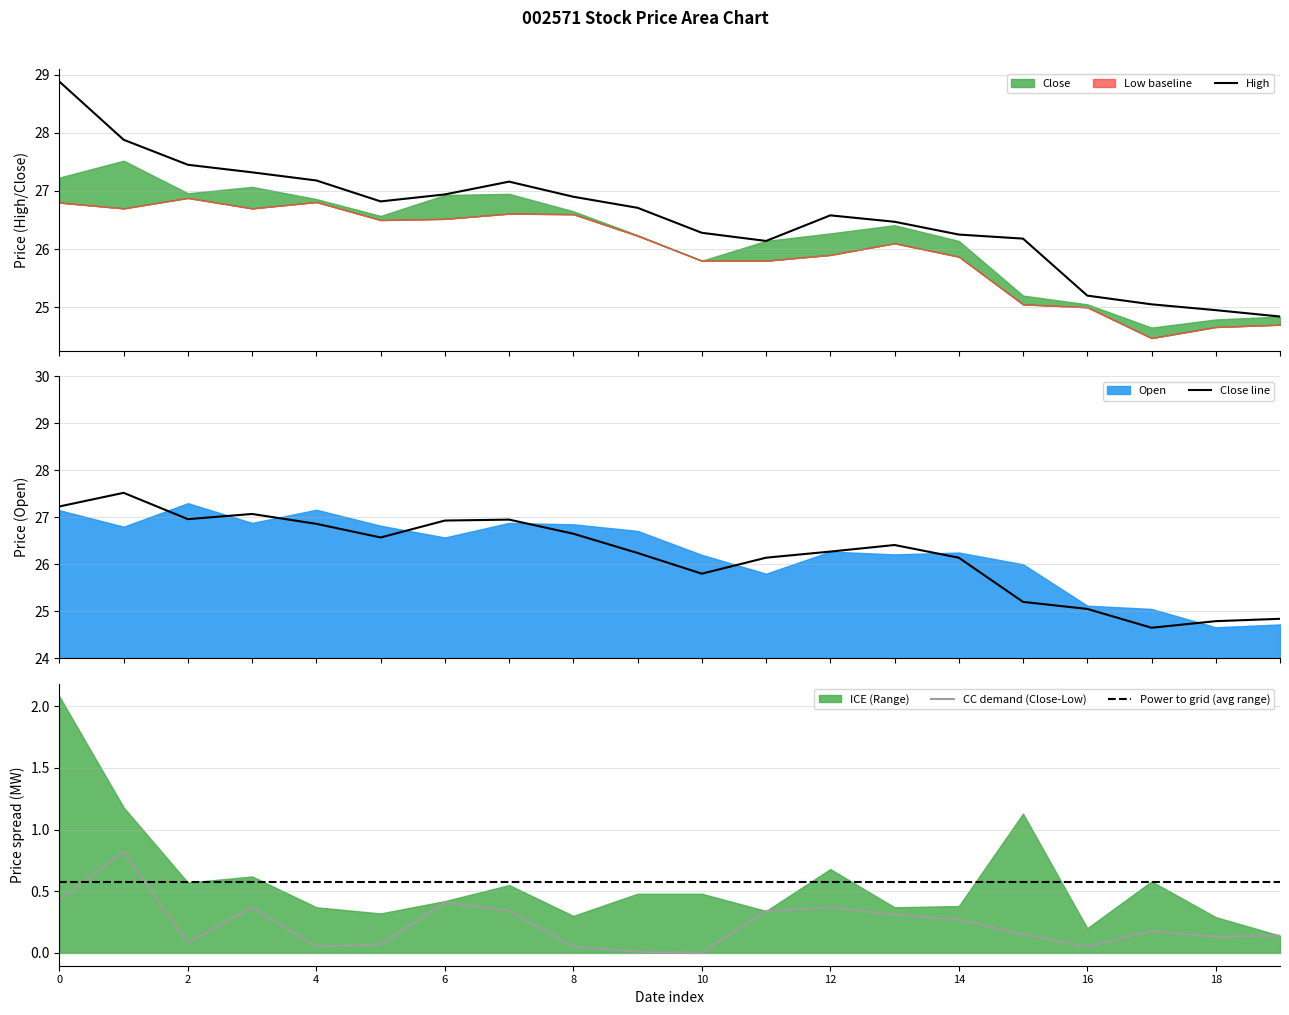

In Close, how many points are higher than both neighbors (excluding endpoints)?

4